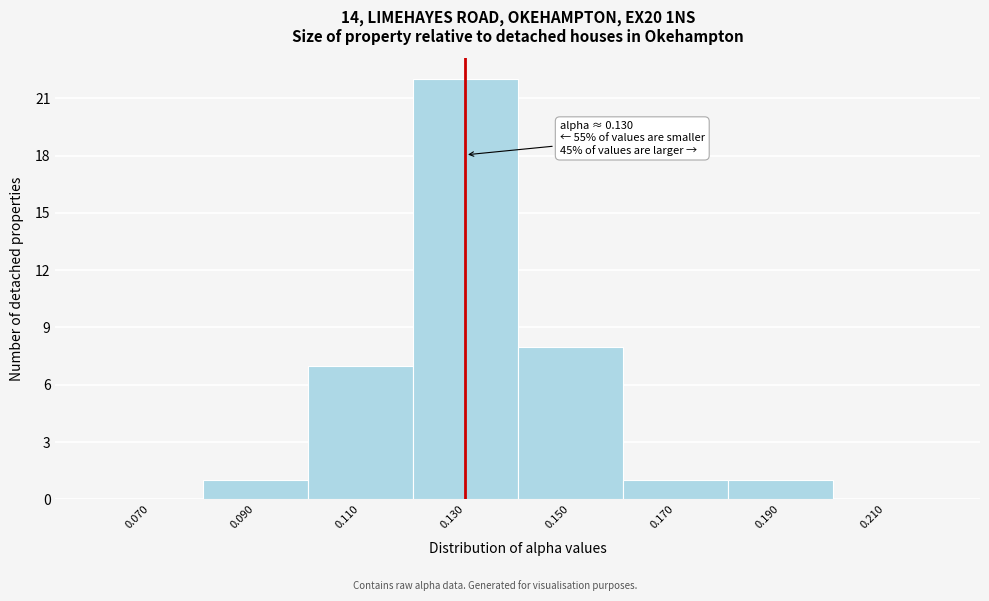

Which range on the x-axis has the tallest bar?

0.12 to 0.14